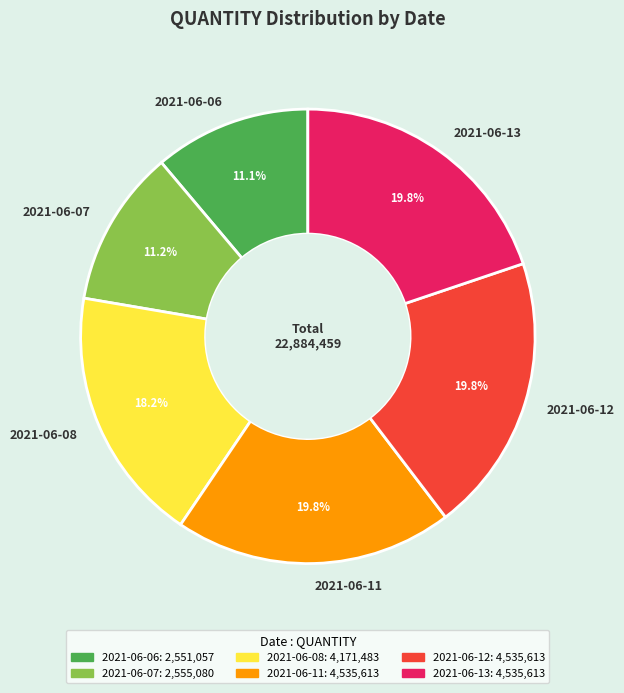

To the nearest percent, what percentage of the pie is 2021-06-11?

20%